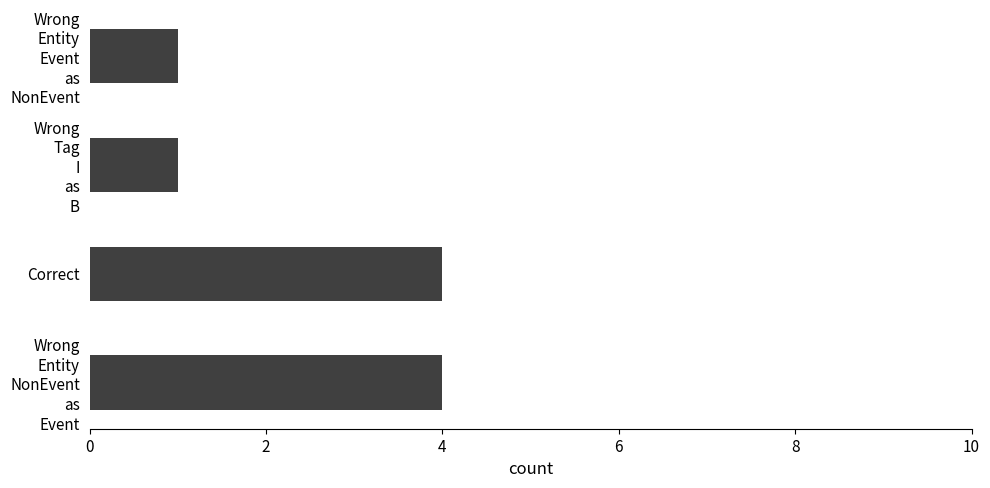

What is the greatest value displayed?

4